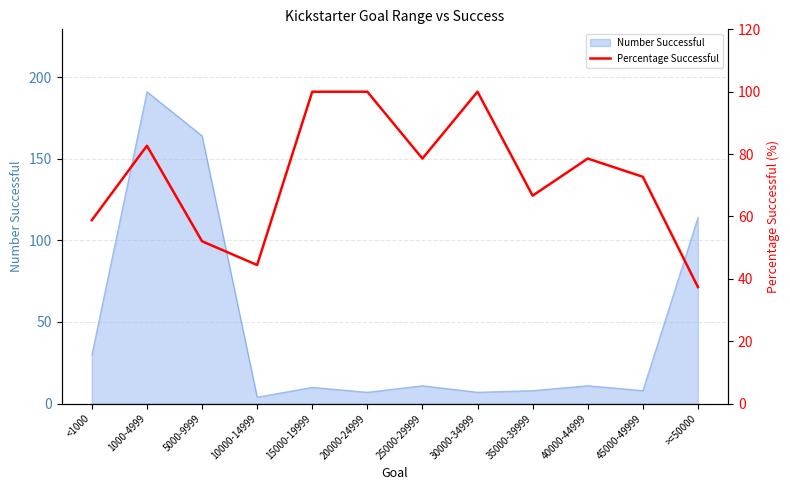

At which label is the value closest to 68?

35000-39999